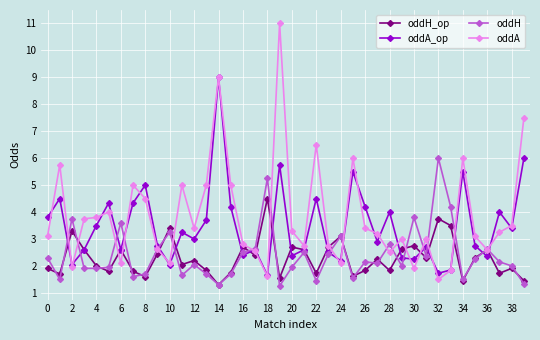

Rank the series by their maximum value, from highest to lowest.

oddA, oddA_op, oddH, oddH_op